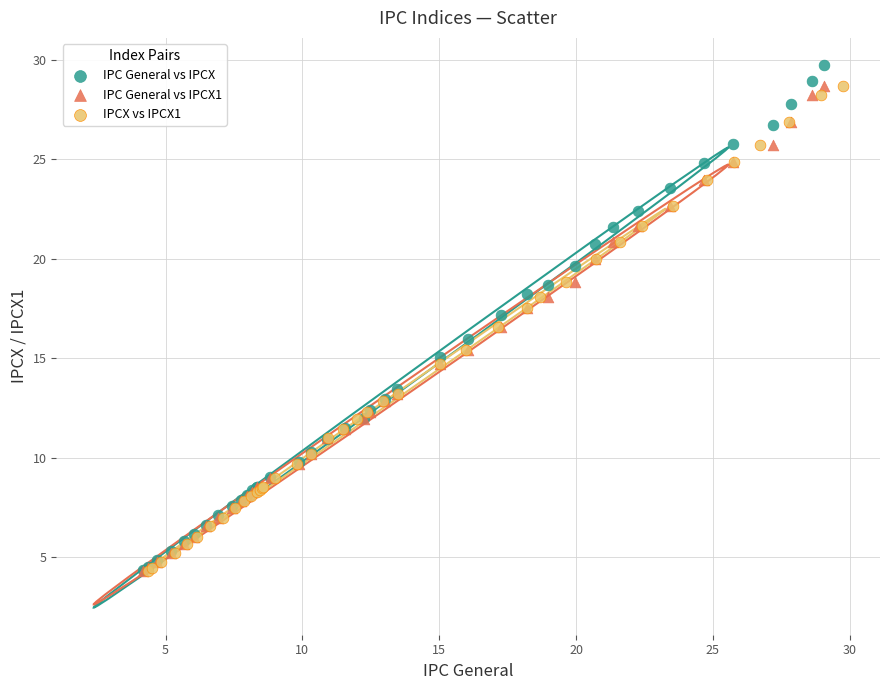

What are all the series names shown in the legend?

IPC General vs IPCX, IPC General vs IPCX1, IPCX vs IPCX1